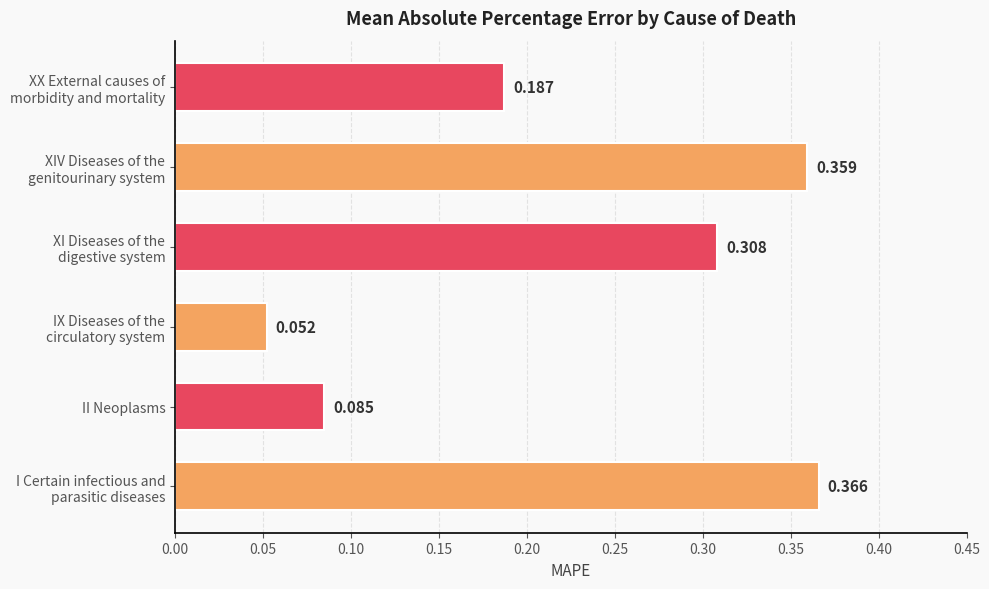

Rank the categories by value from highest to lowest.

I Certain infectious and
parasitic diseases, XIV Diseases of the
genitourinary system, XI Diseases of the
digestive system, XX External causes of
morbidity and mortality, II Neoplasms, IX Diseases of the
circulatory system